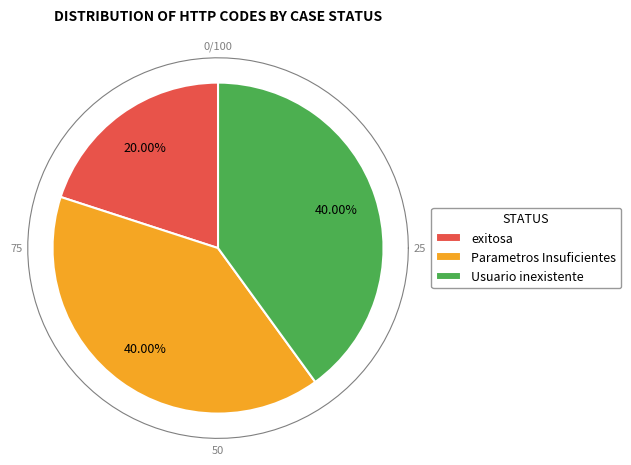

To the nearest percent, what portion does Parametros Insuficientes represent?

40%